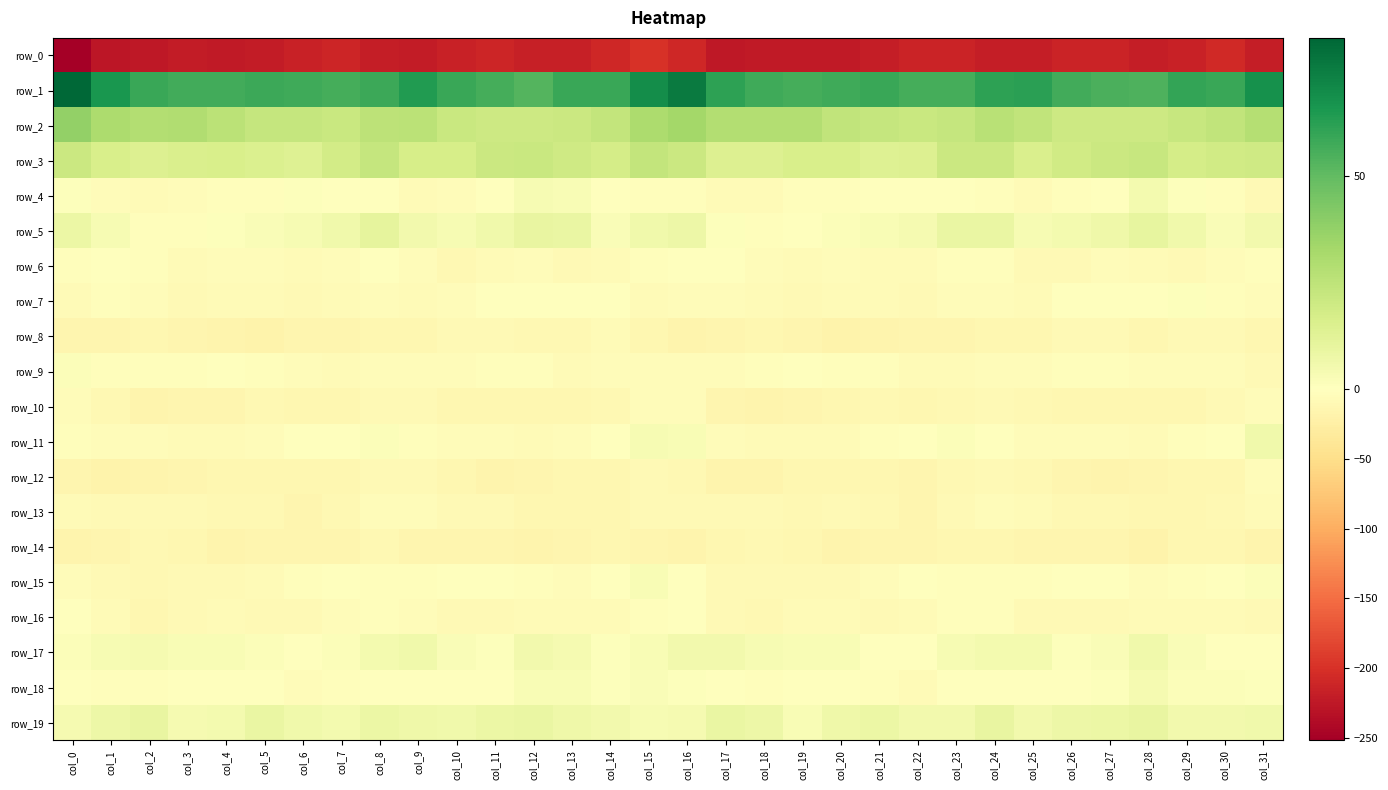

What is the difference between the highest and lowest values at col_12?

271.0